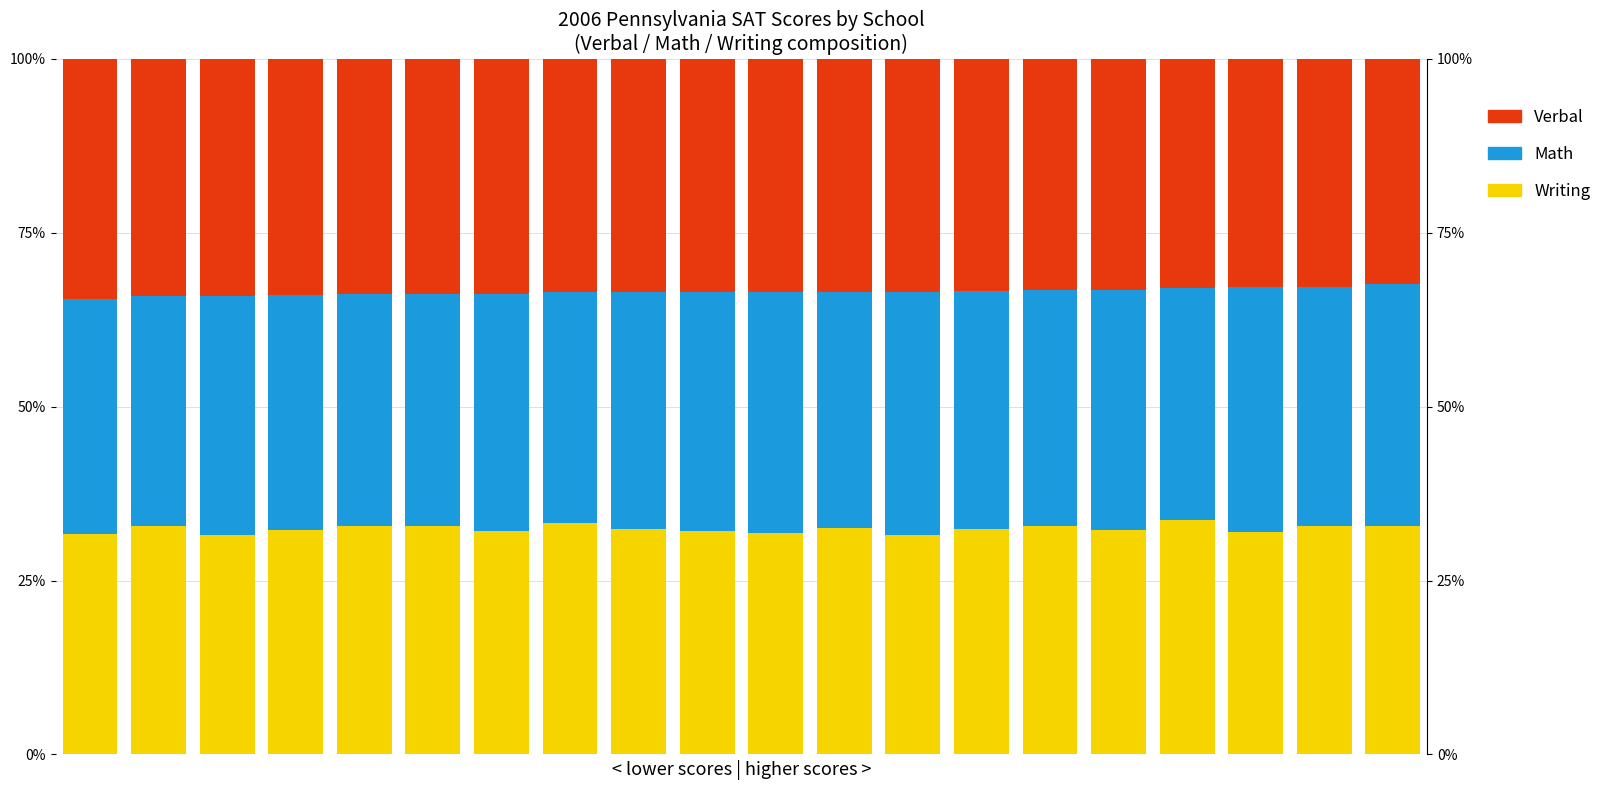

List the labels in order of Verbal (Black-proxy) value, largest first.

0, 1, 2, 3, 4, 5, 6, 7, 8, 9, 10, 11, 12, 13, 14, 15, 16, 17, 18, 19